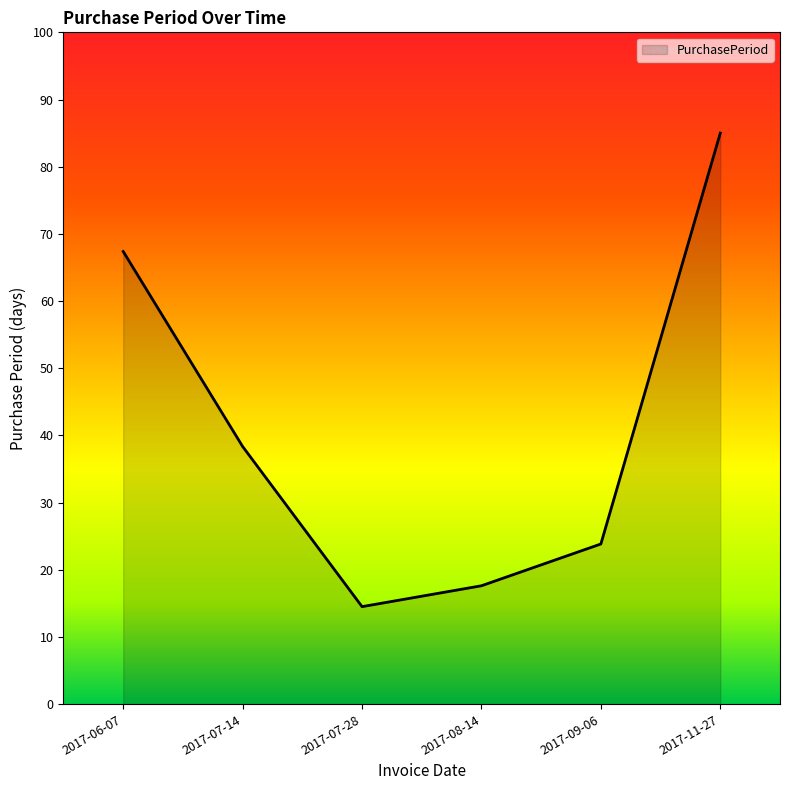

Count the number of data series in this chart.

1